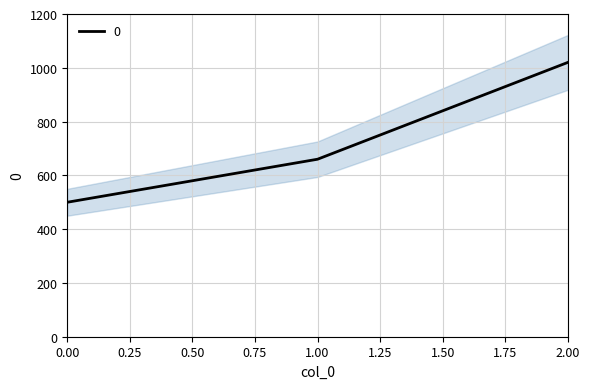

Between 2 and 1, which is larger?

2